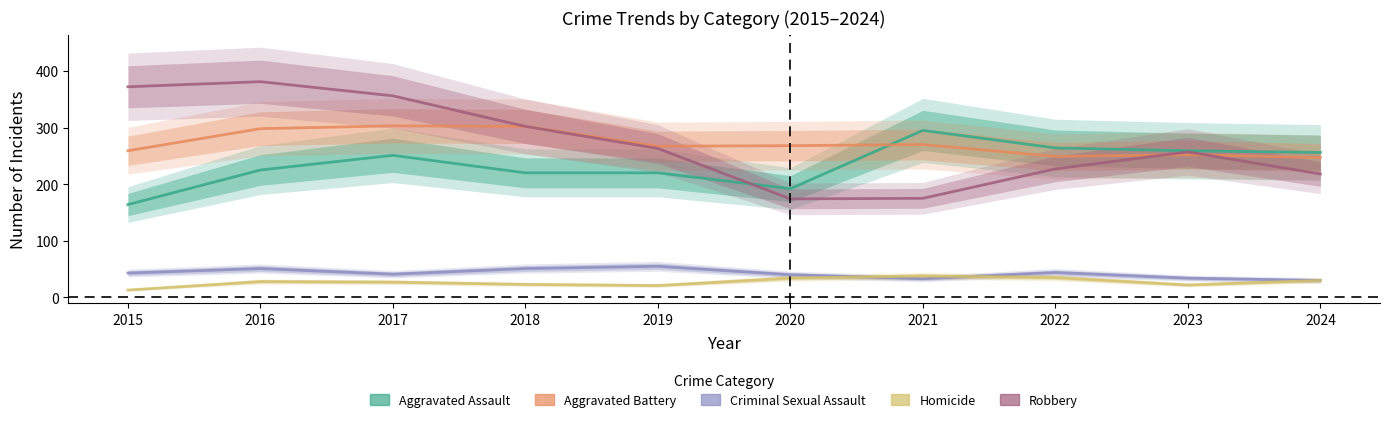

What is the average value of the Robbery series?

272